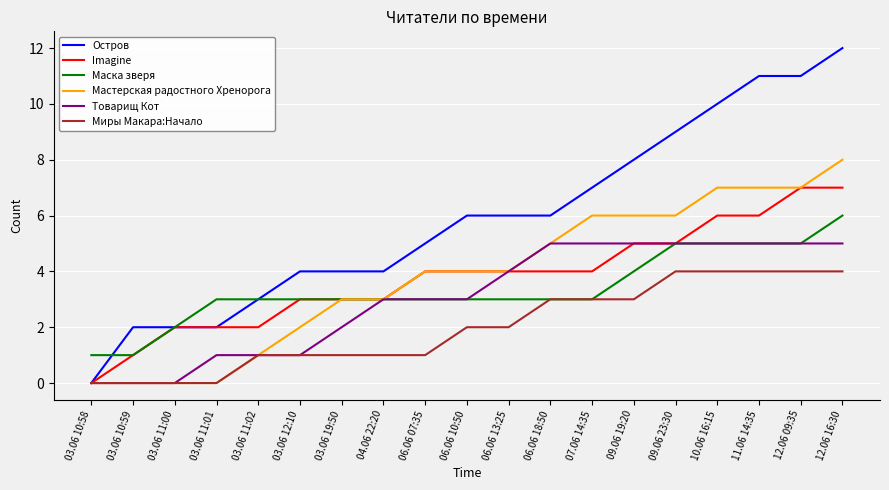

How many Imagine values are between 2 and 5?

13